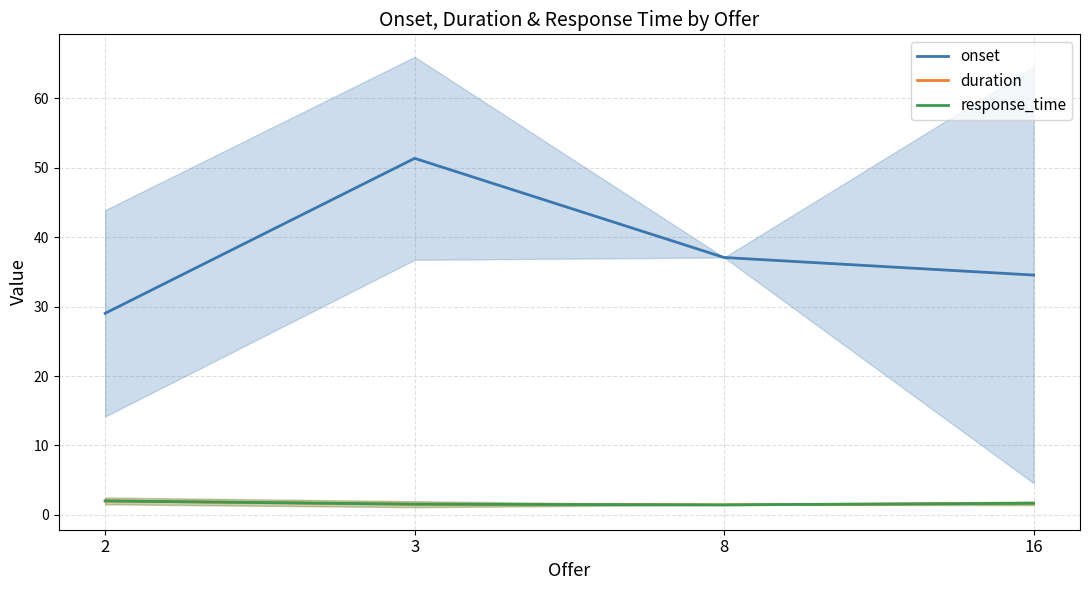

At how many categories does at least one series exceed 7?

4